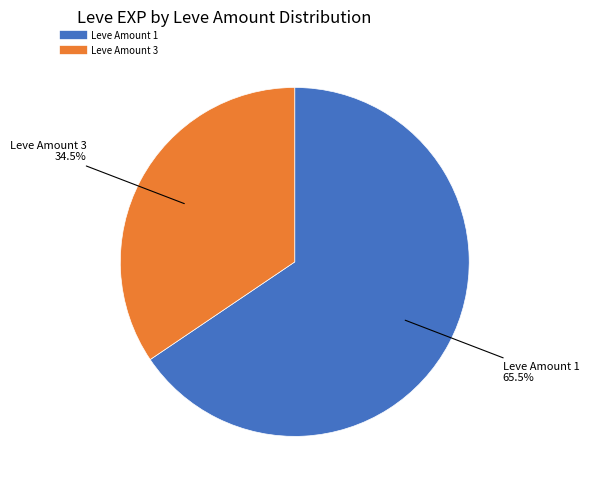

Count the number of slices in the pie.

2